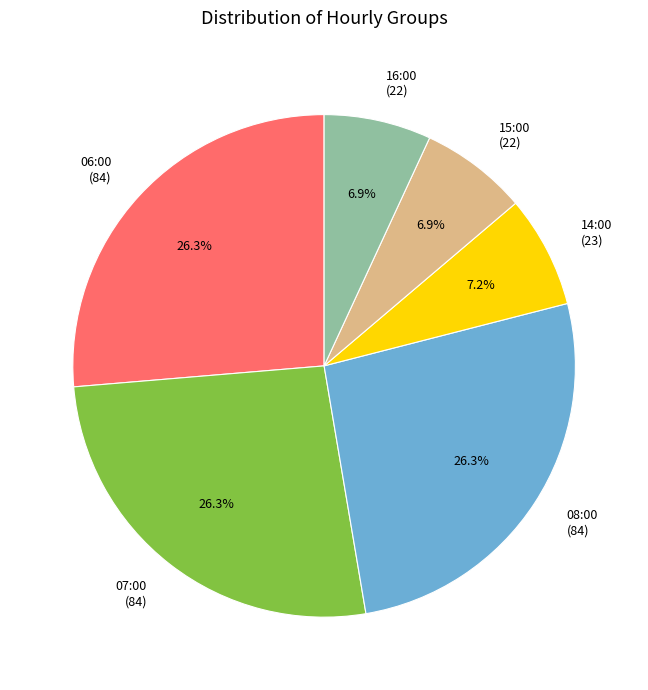

Is there a majority slice in this chart?

No